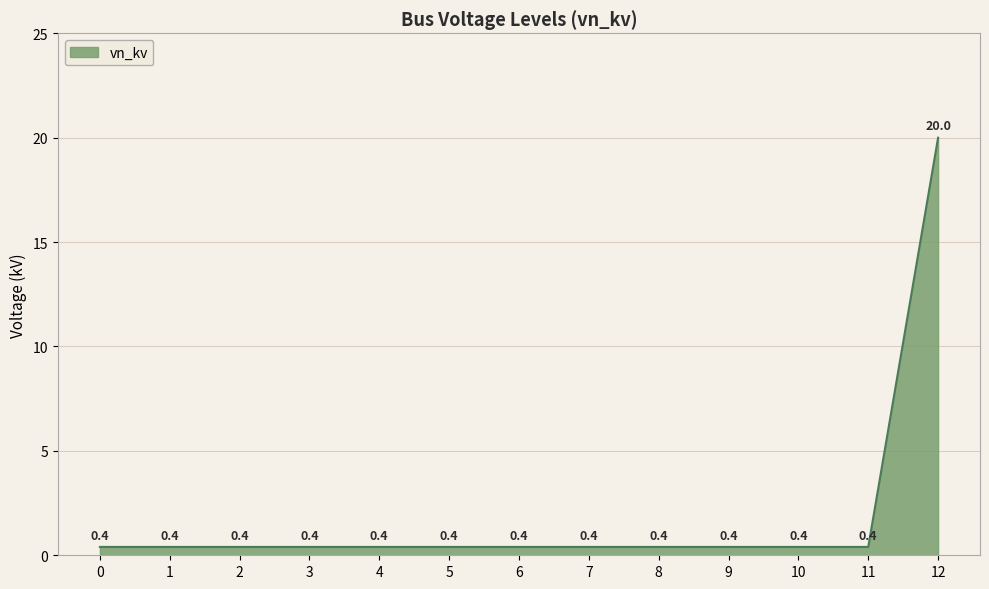

How many lines are shown in the chart?

1